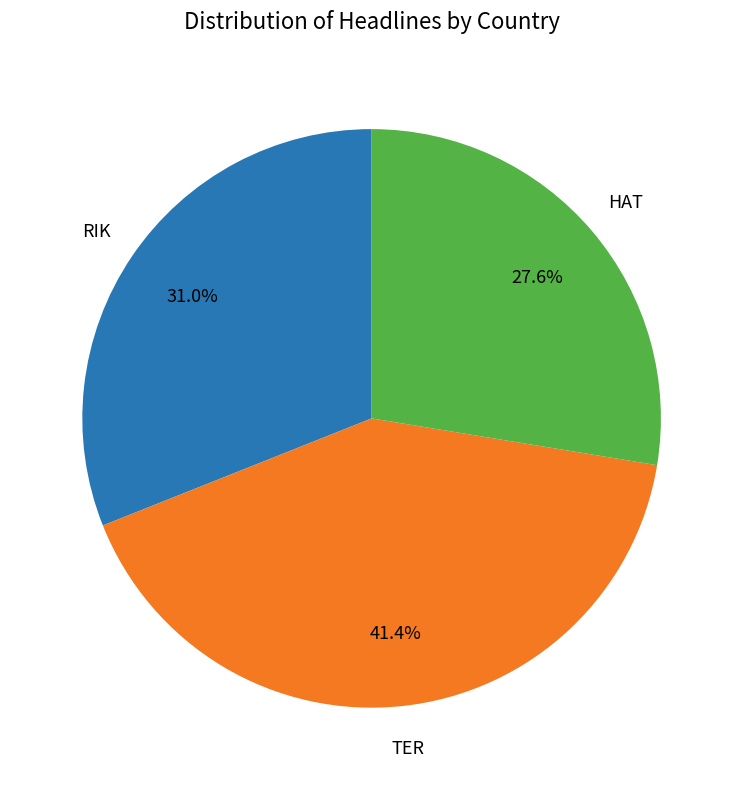

Does any single category account for the majority?

No